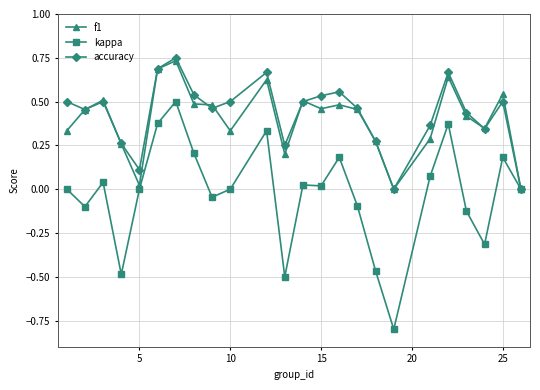

Which series has the widest spread of values?

kappa